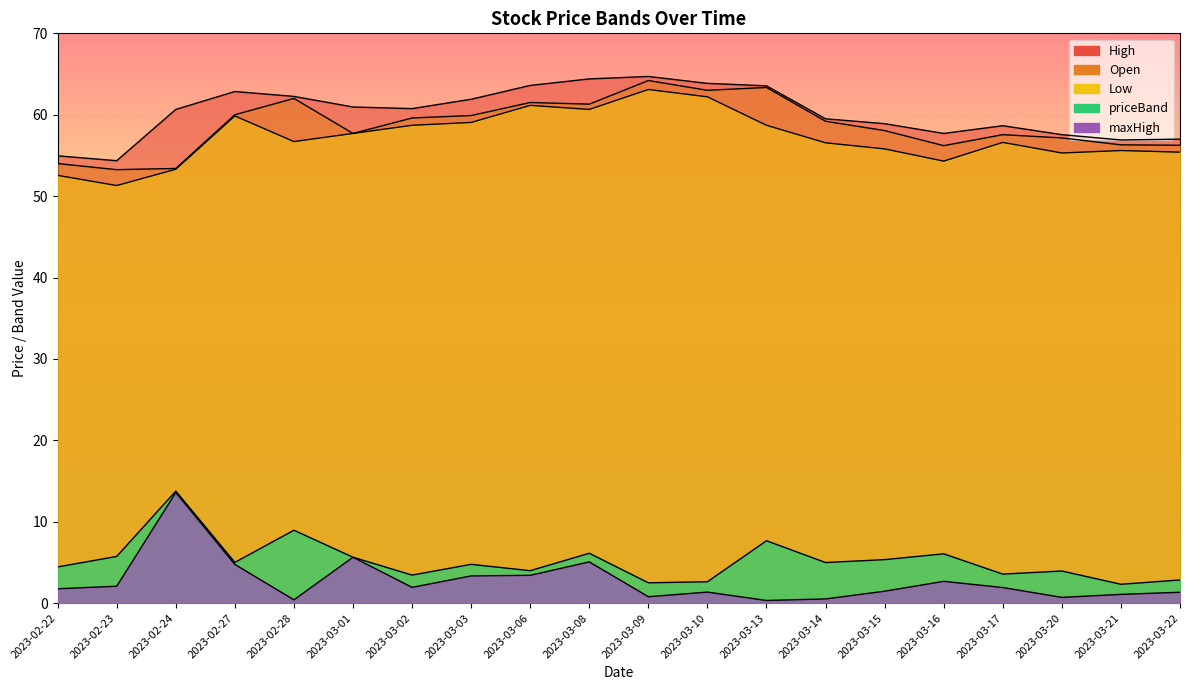

At which category does priceBand reach its first local peak?

2023-02-24